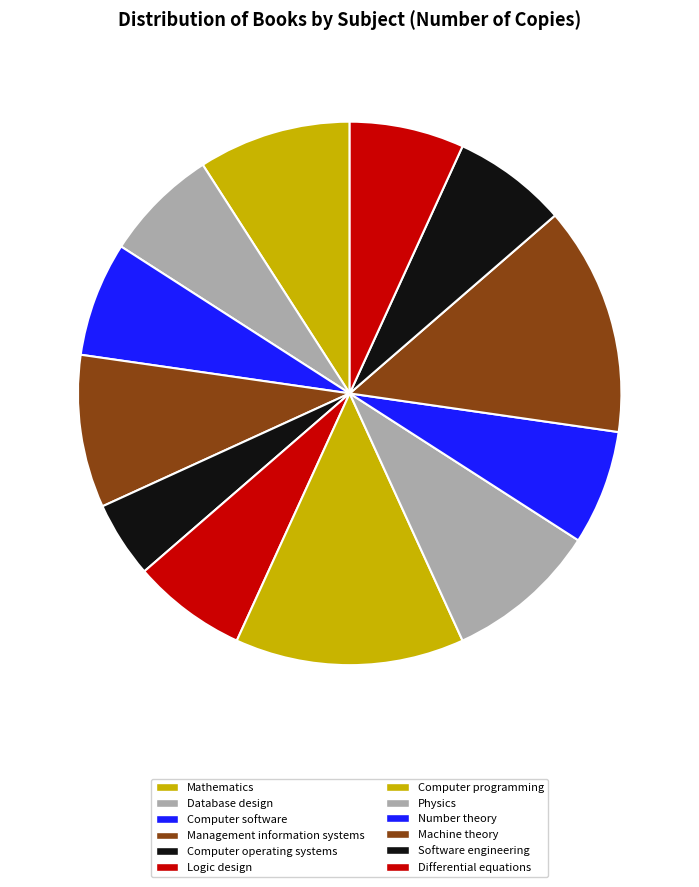

What is the change in value from Mathematics to Computer programming?

+2